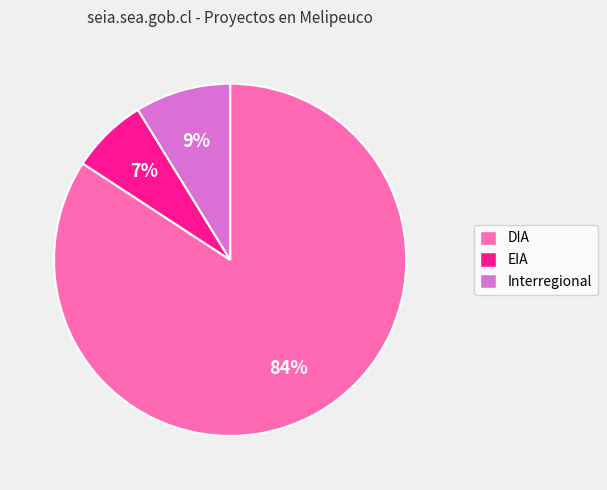

How many segments does this pie chart have?

3